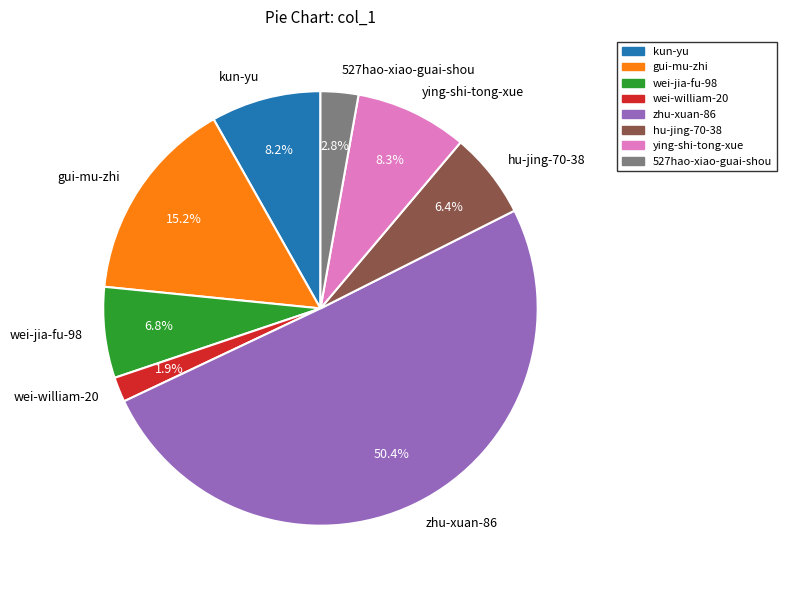

How much of the chart is everything except ying-shi-tong-xue?

91.7%